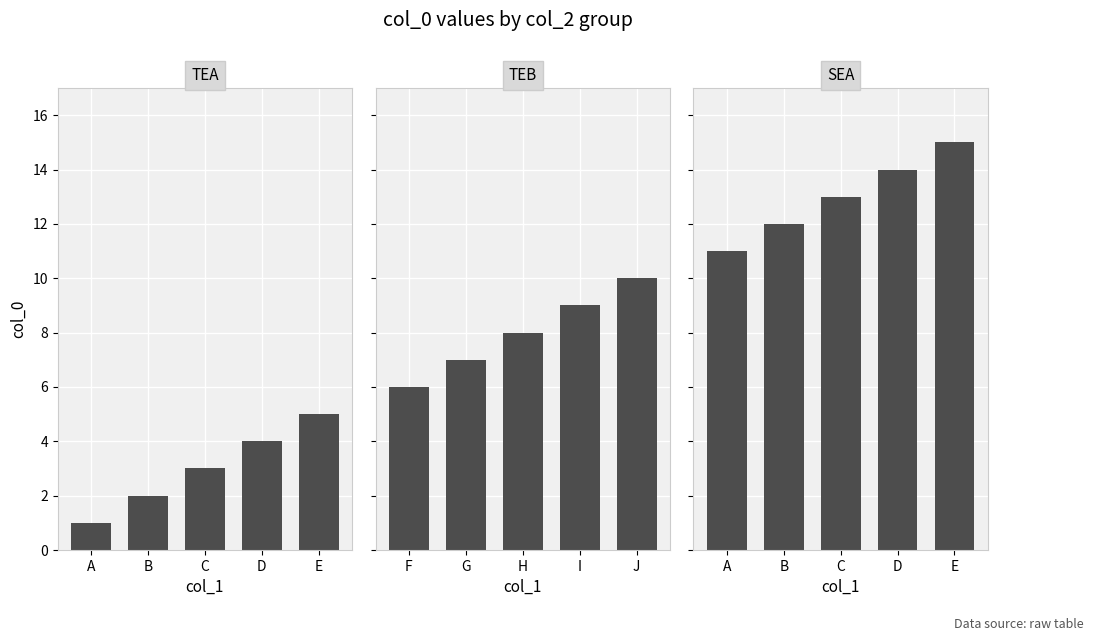

Between B and A, which is larger?

B